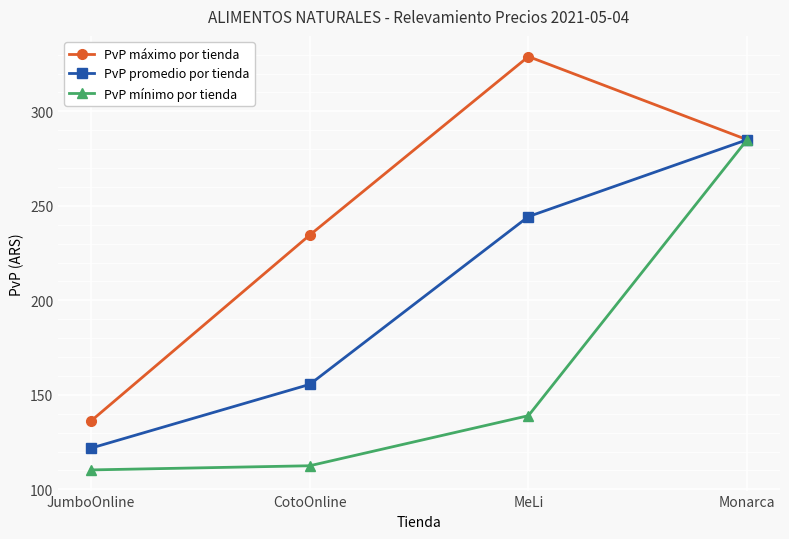

At how many categories does at least one series exceed 183?

3